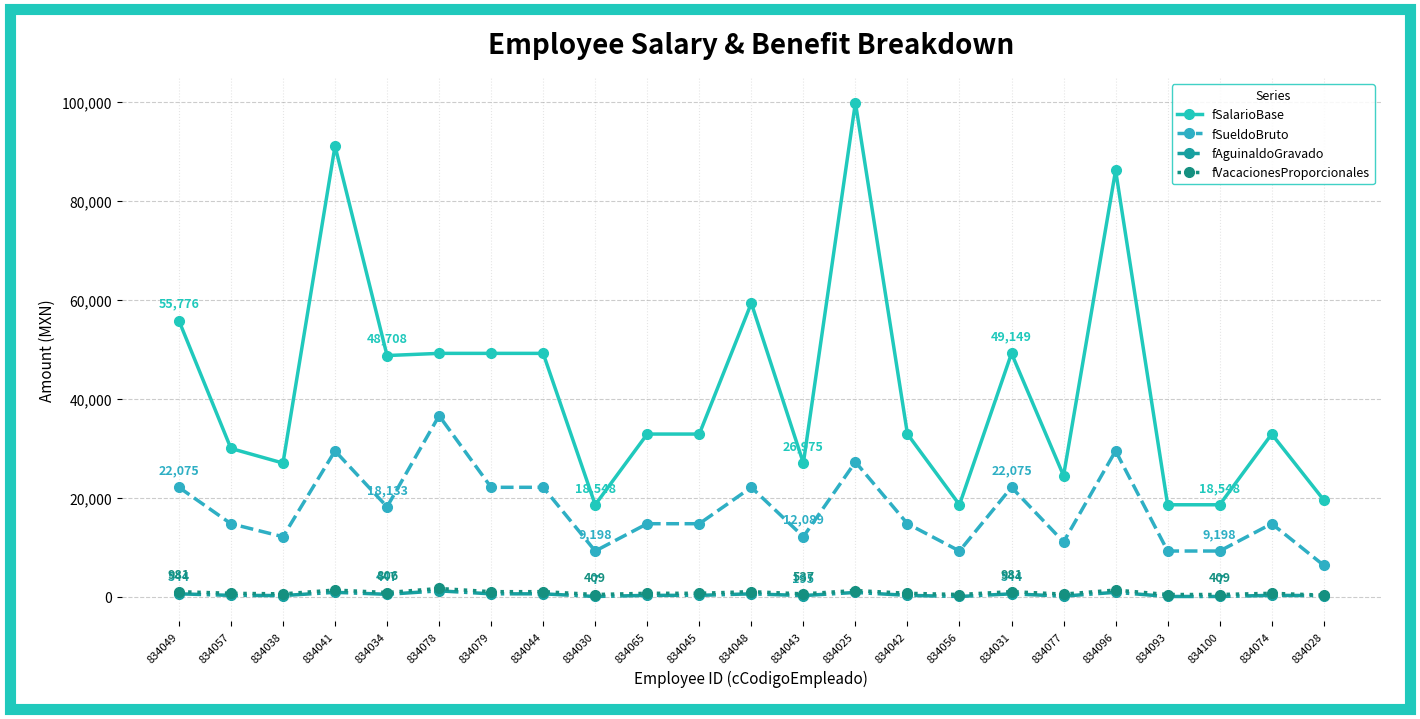

At which category does fSueldoBruto reach its first local peak?

834041